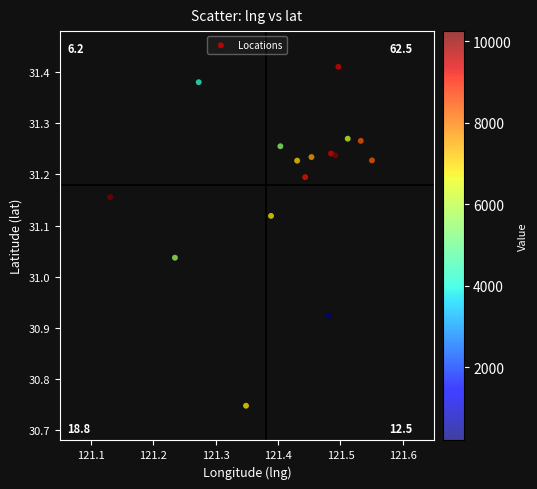

What is the range of Y values (max minus min)?

0.7